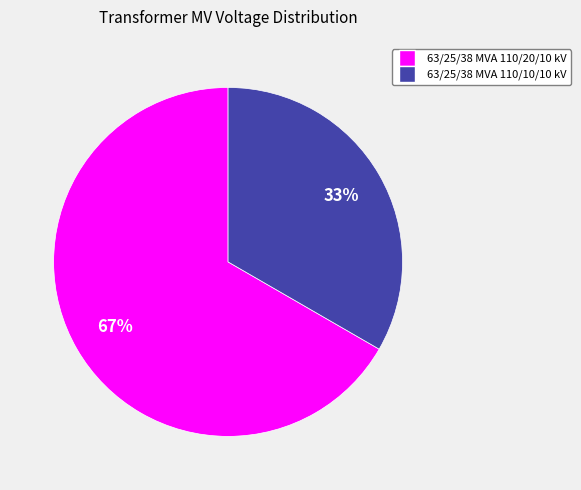

Approximately how many times larger is the value at 63/25/38 MVA 110/20/10 kV compared to 63/25/38 MVA 110/10/10 kV?

2.0